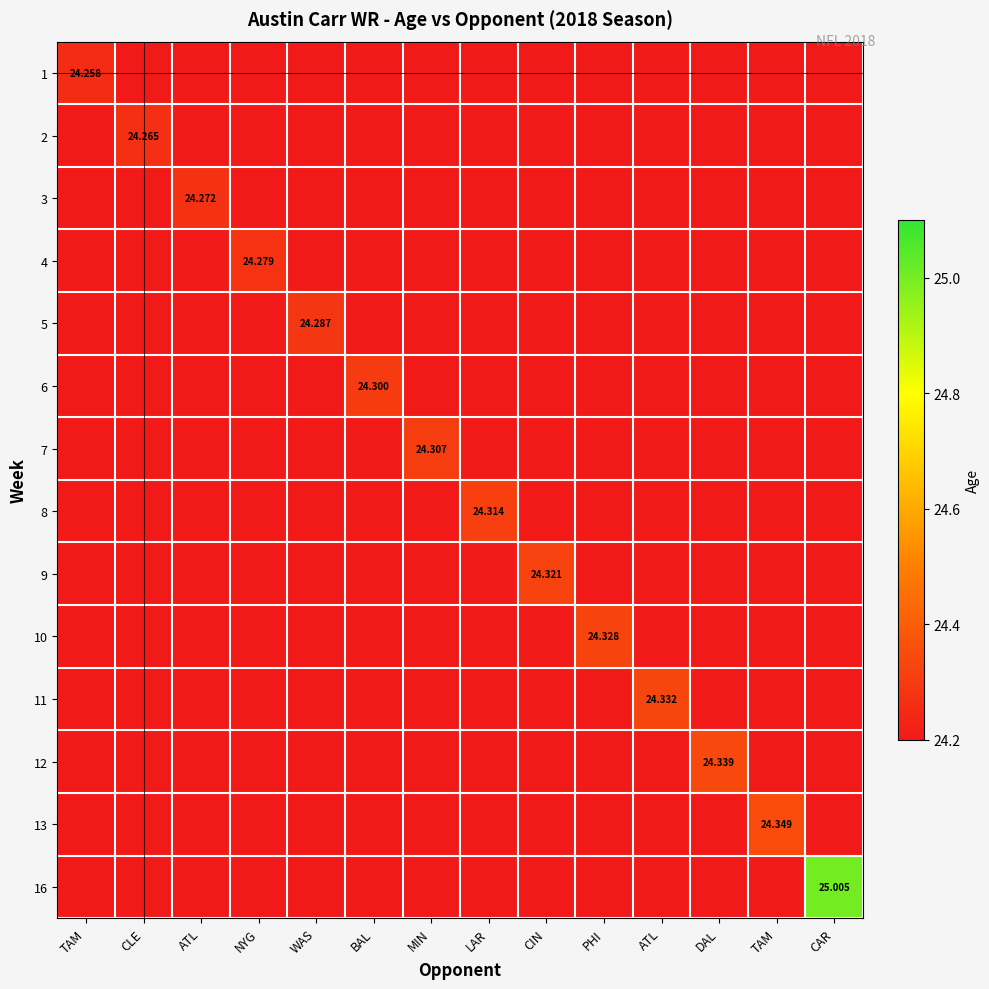

Rank the series at MIN from lowest to highest value.

1, 2, 3, 4, 5, 6, 8, 9, 10, 11, 12, 13, 16, 7